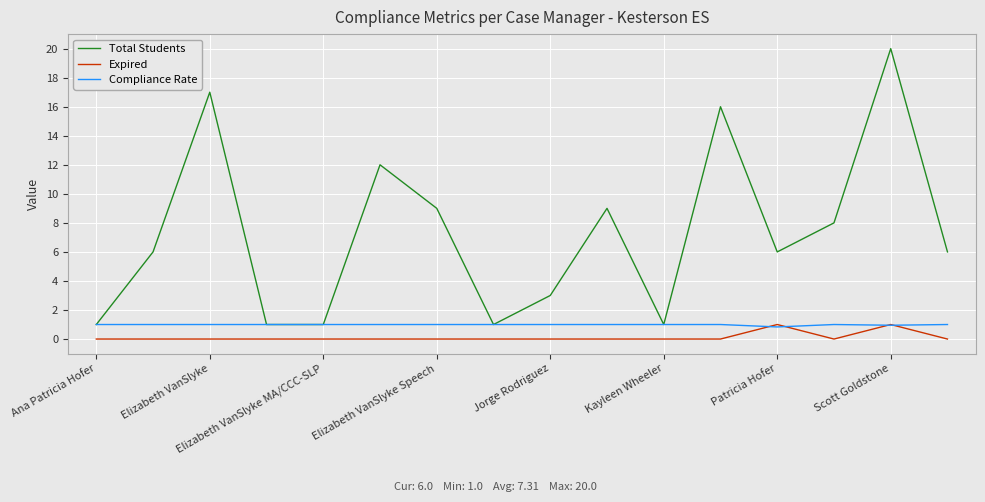

What is the sum of all Expired values?

2.0